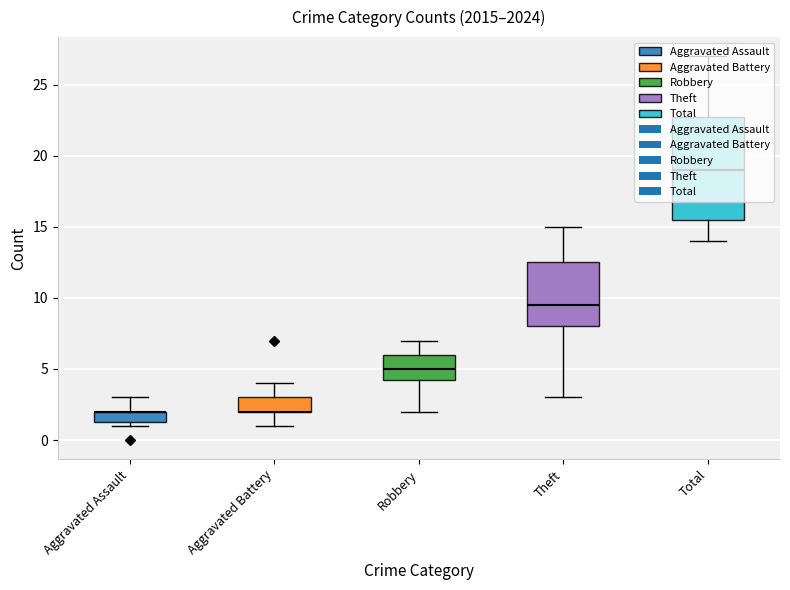

How many values in Aggravated Assault are above zero?

9